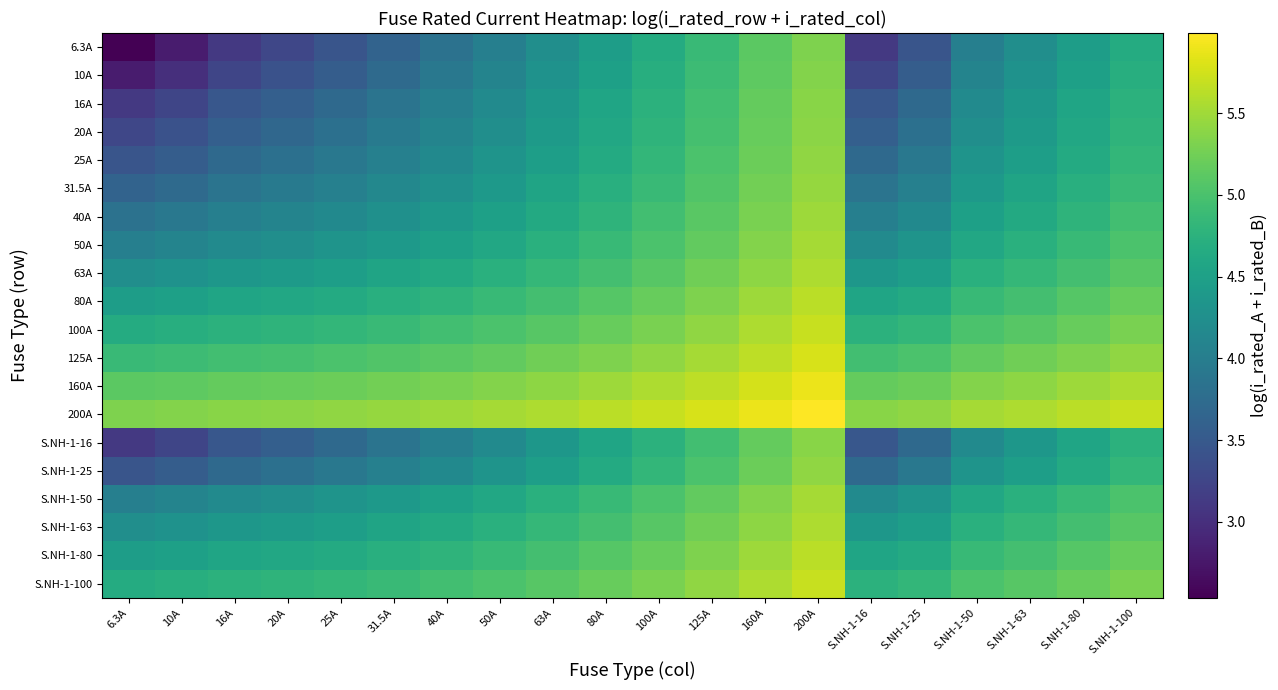

What is the spread (max minus min) of values at 31.5A?

1.8